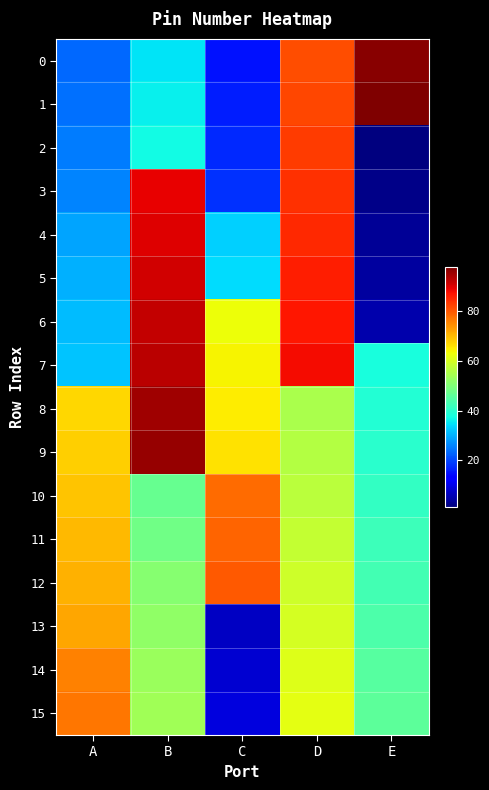

Rank the series by their maximum value, from lowest to highest.

13, 14, 15, 10, 11, 12, 2, 3, 4, 5, 6, 7, 8, 9, 0, 1